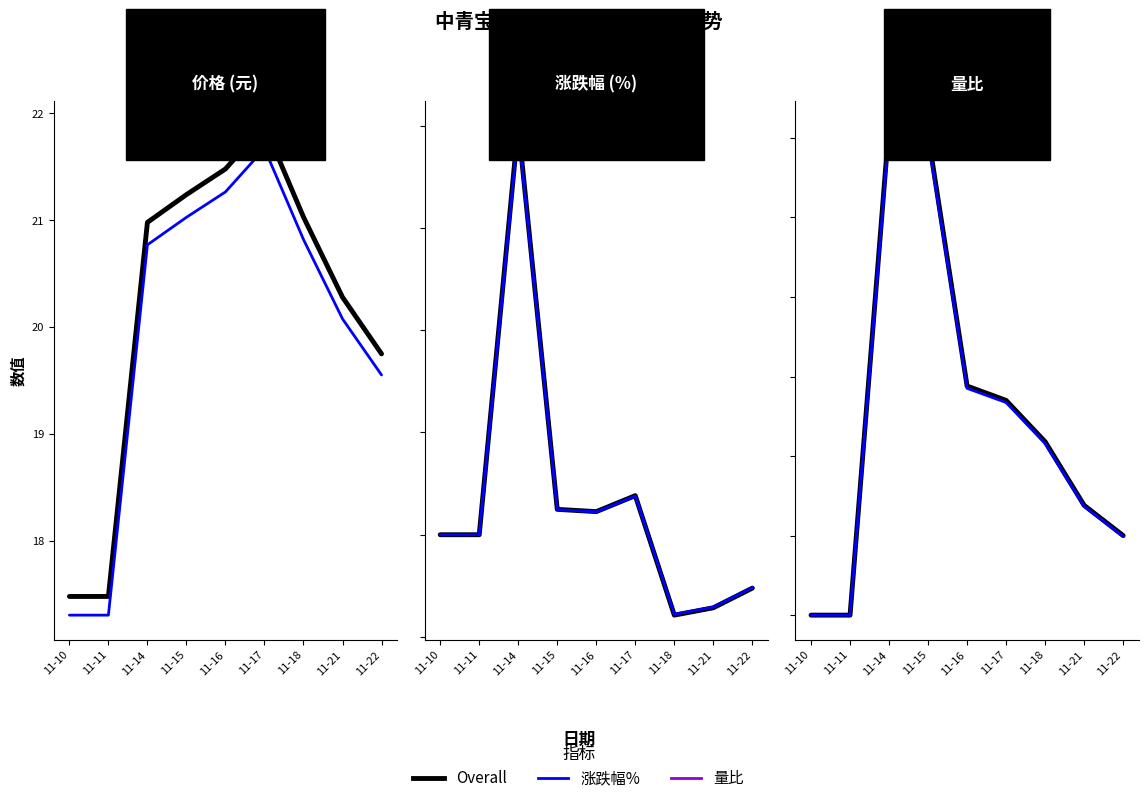

The Overall series shows 3.0 at 11-15. True or false?

True